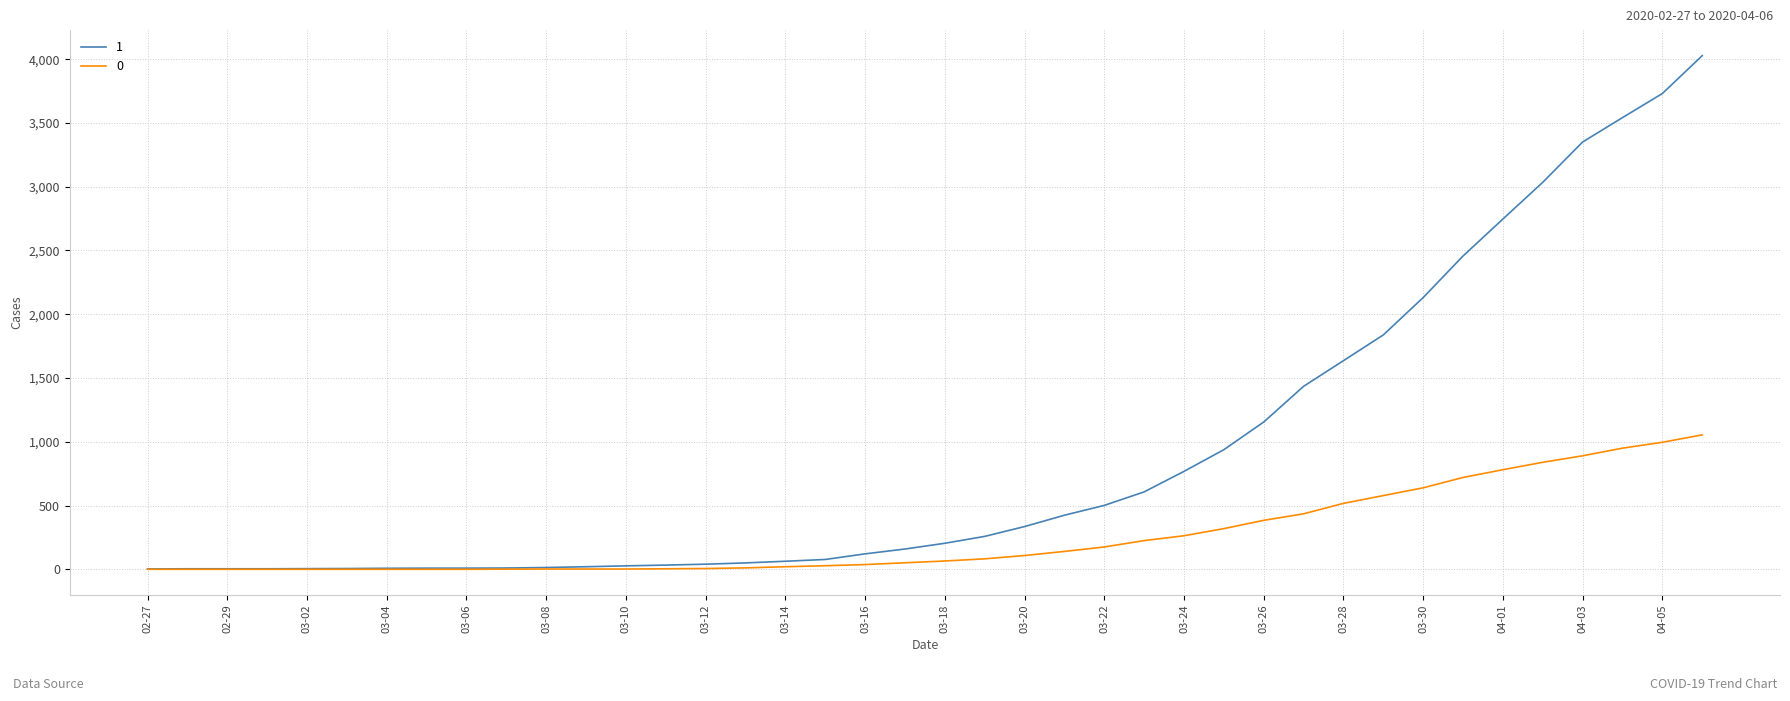

Rank the series by their average value, from highest to lowest.

1, 0